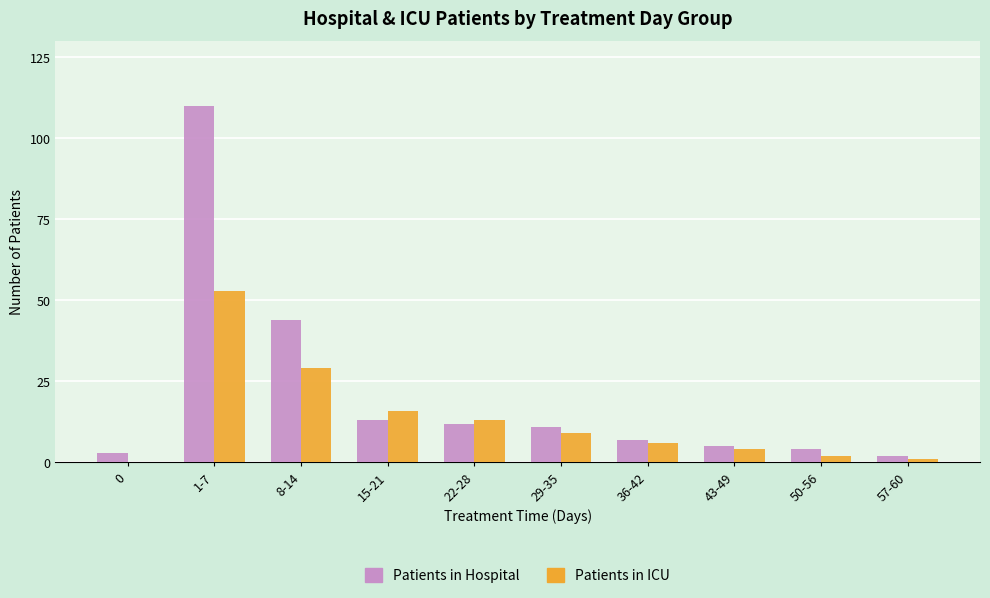

Which series changed the most between 8-14 and 22-28?

Patients in Hospital